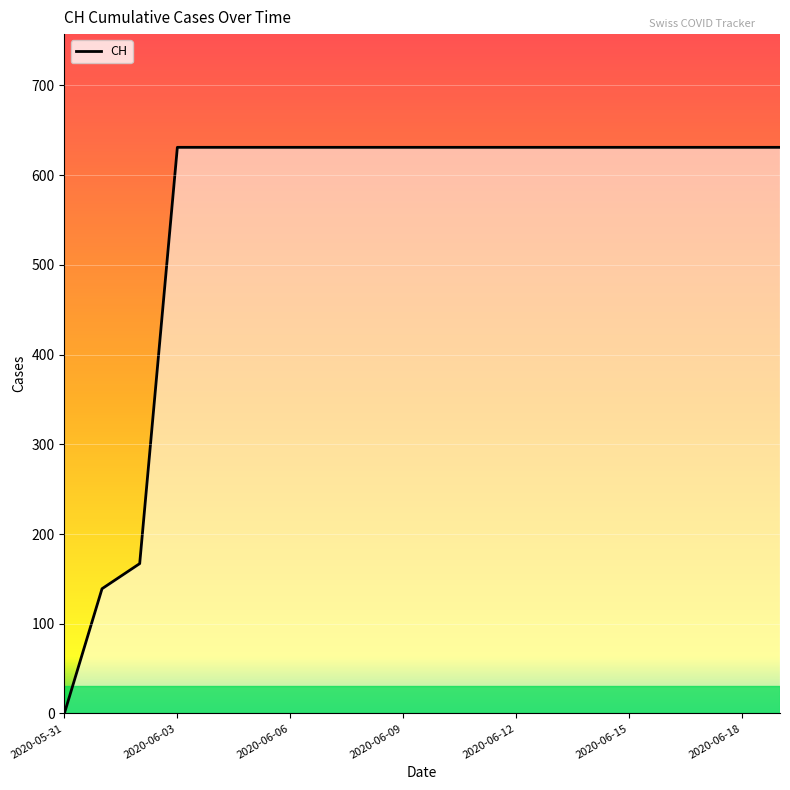

What is the sum of all values?

11033